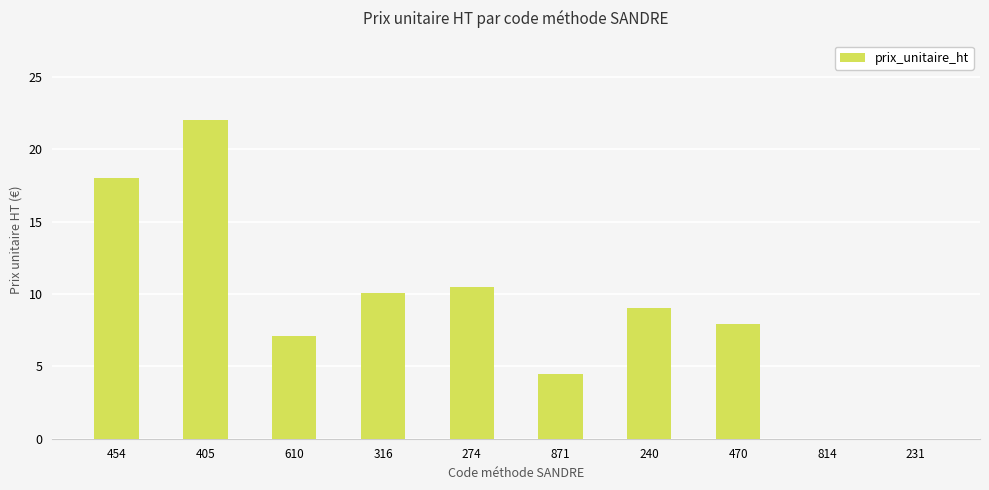

What is the sum of the values at 454 and 240?

27.0